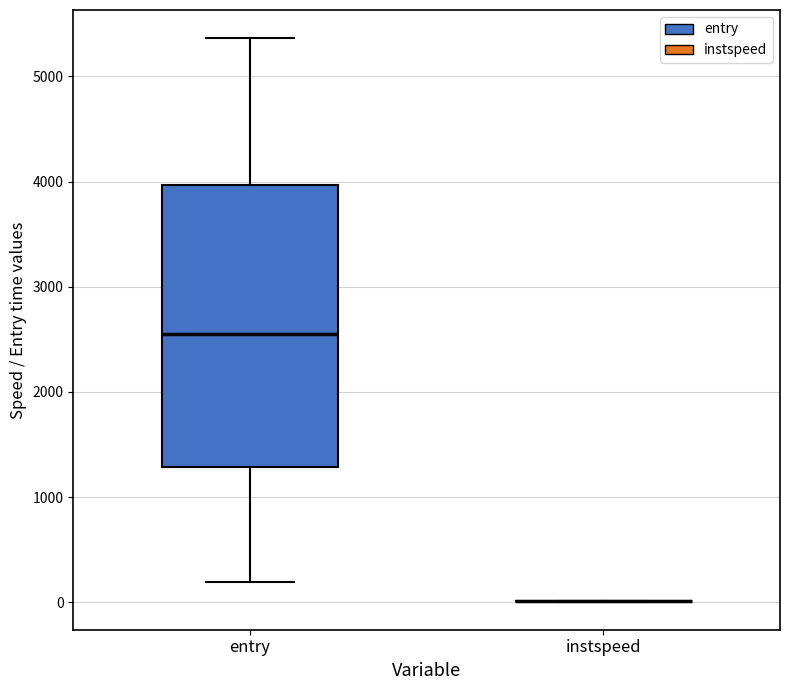

Reading left to right, read every box against the y-axis: the position of its median line, the range the box covers, and the ends of its whiskers. The values are not printed on the chart, so give them approximately, as read against the axis.

entry: median 2600, box 1300 to 4000, whiskers 200 to 5400
instspeed: box collapsed to a line at 0, whiskers 0 to 0